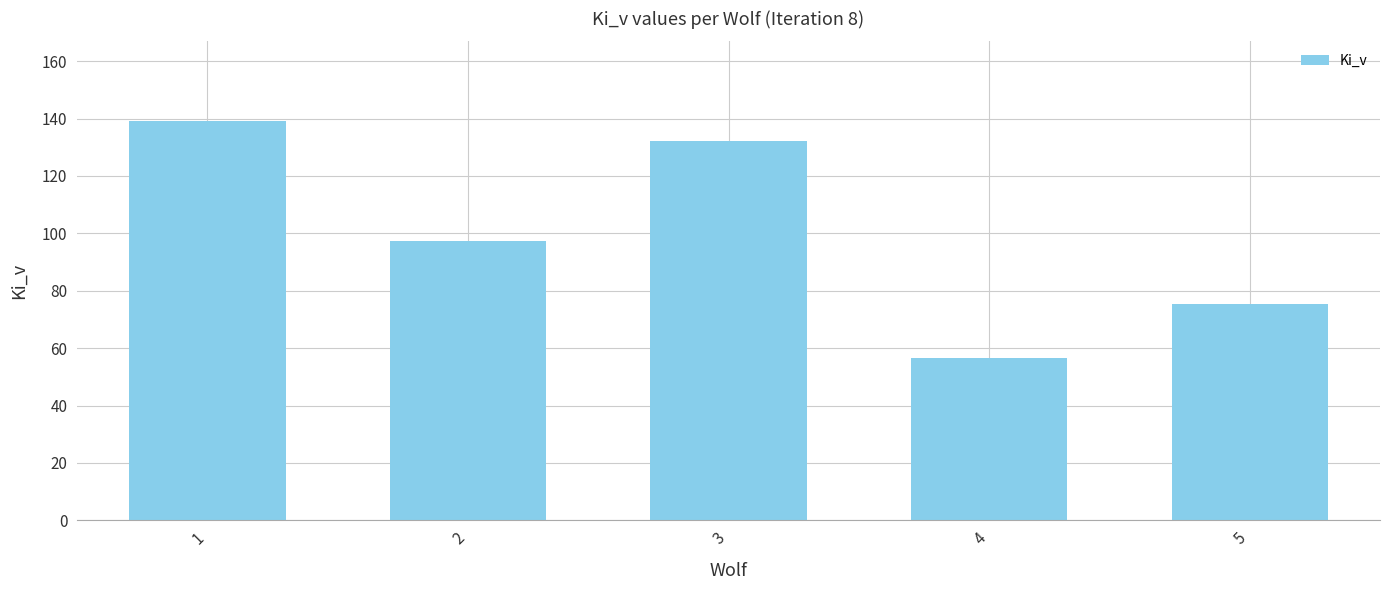

Rank the categories by value from lowest to highest.

4, 5, 2, 3, 1